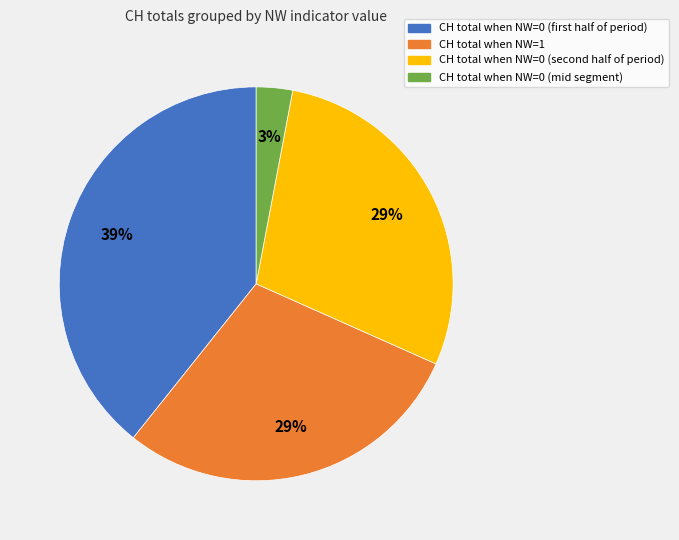

Is there a majority slice in this chart?

No